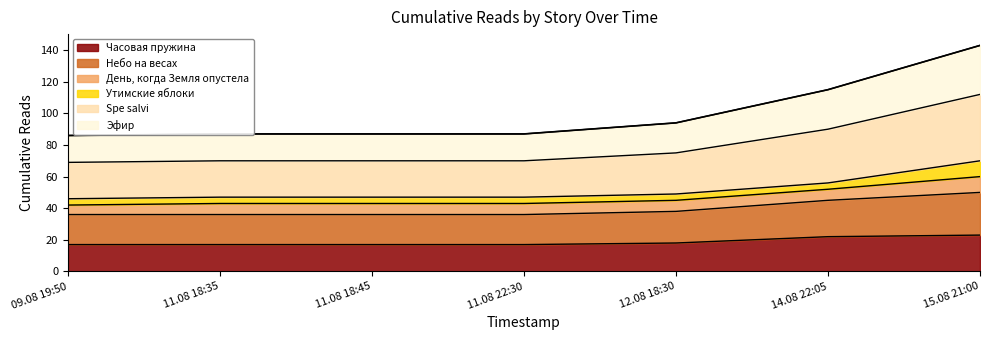

At which category is the sum across all series the highest?

15.08 21:00